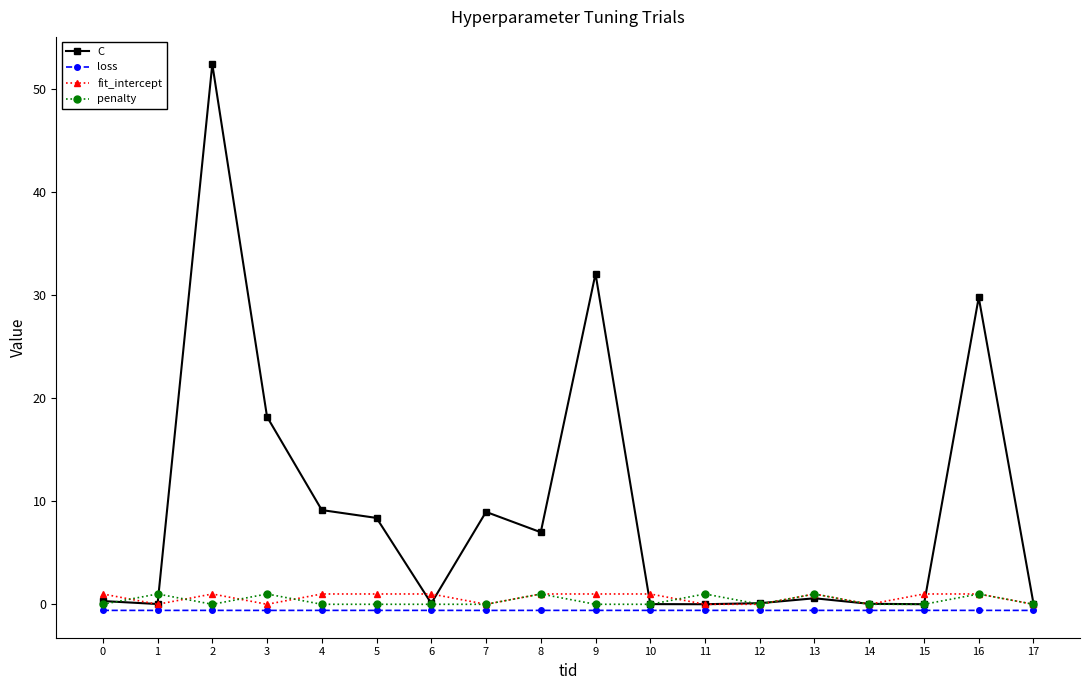

Which series has the largest total across all categories?

C